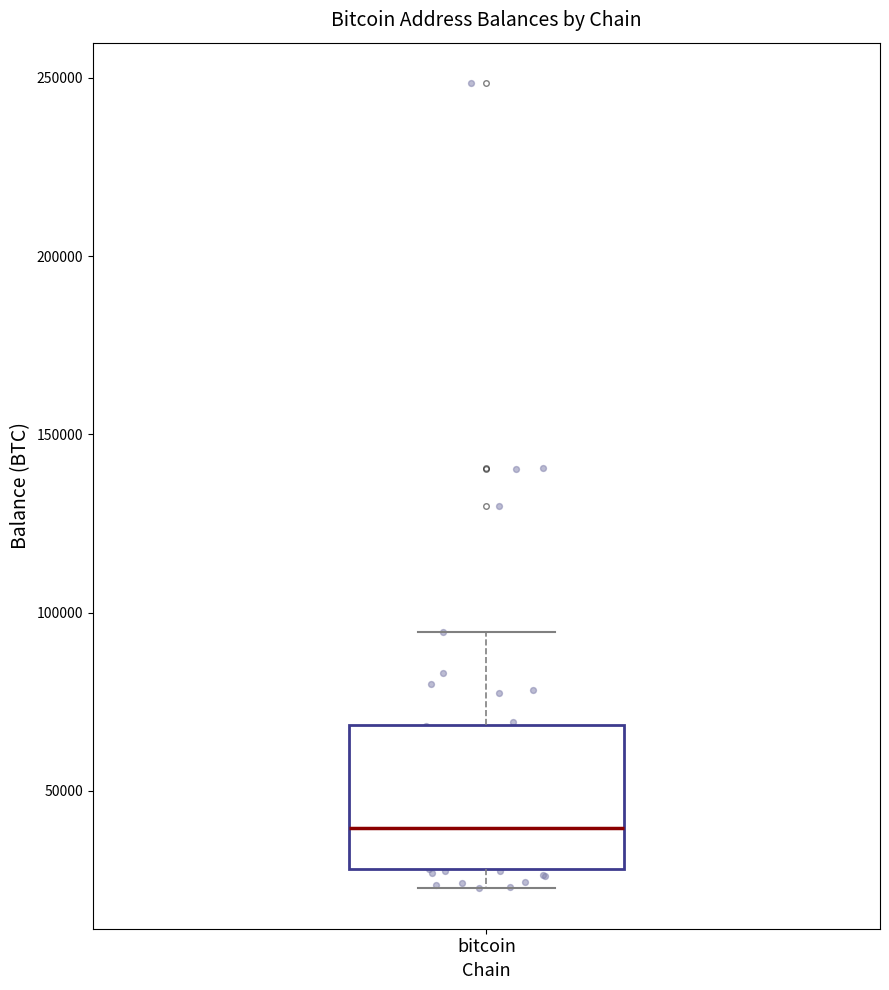

Read this box plot against the y-axis: the position of the median line, the range covered by the box, and the ends of both whiskers. The values are not printed on the chart, so give them approximately, as read against the axis.

median 40000, box 30000 to 70000, whiskers 25000 to 95000